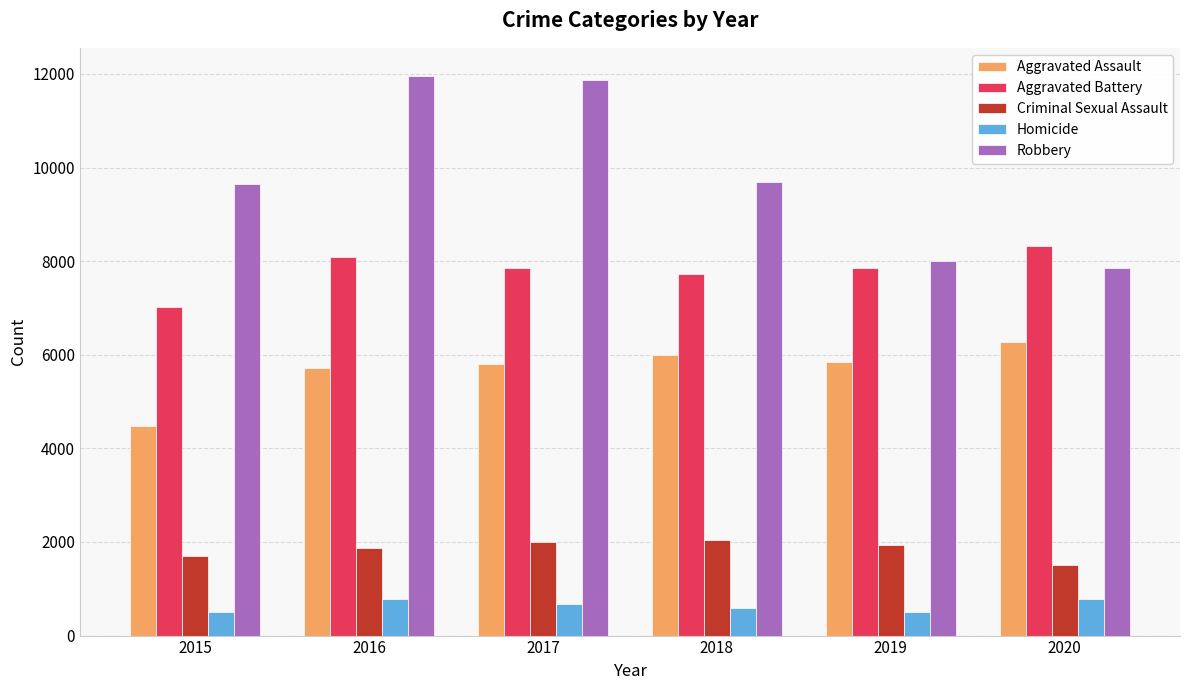

At which label does Criminal Sexual Assault reach its minimum?

2020